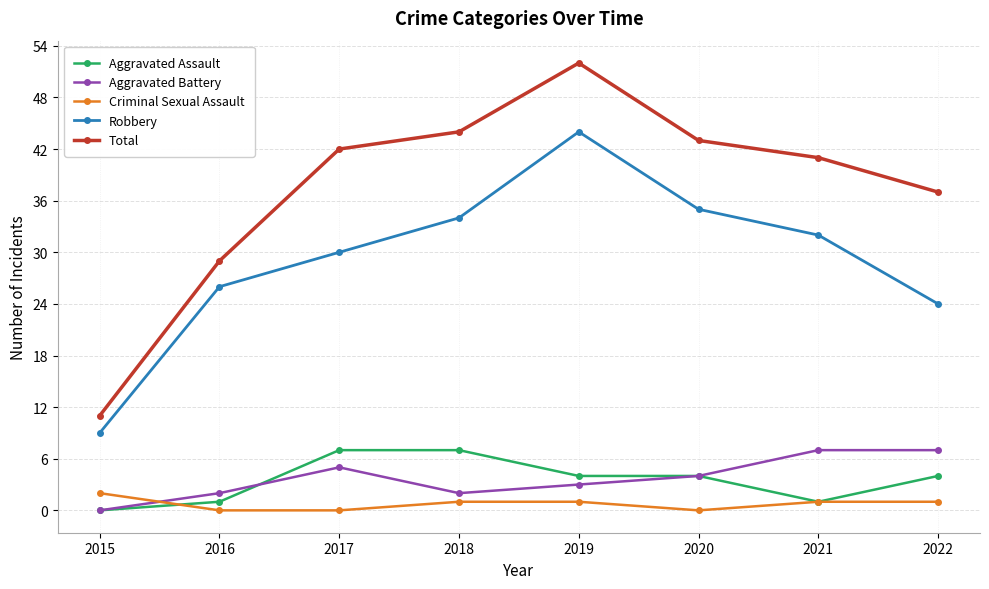

What is the value of the Robbery point at the 4th from the left?

34